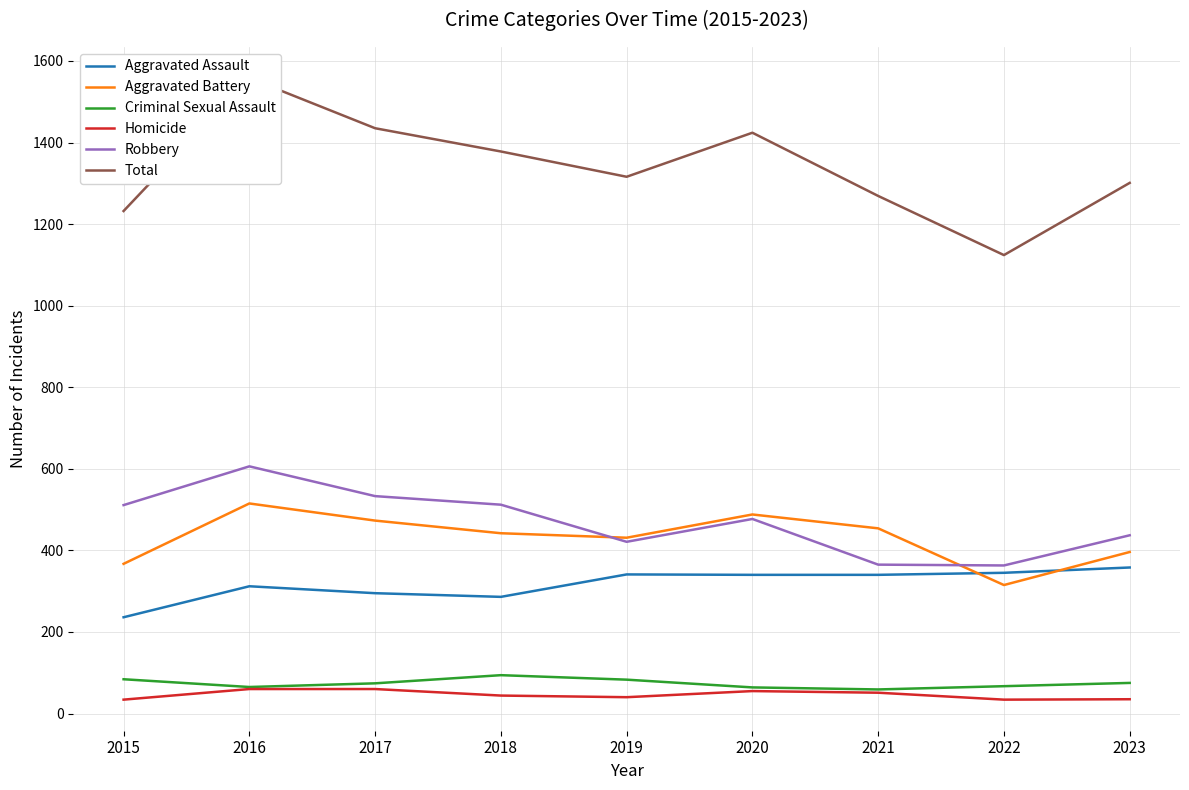

What is the total value across all series at 2019?

2632